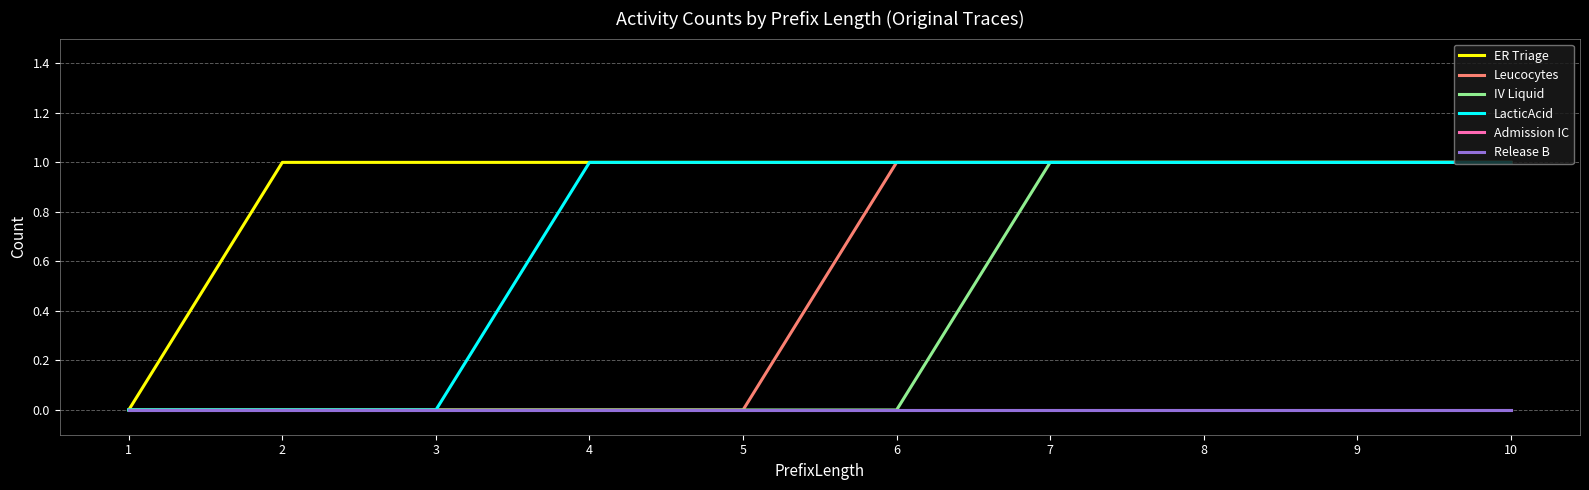

Does the chart have visible grid lines?

Yes